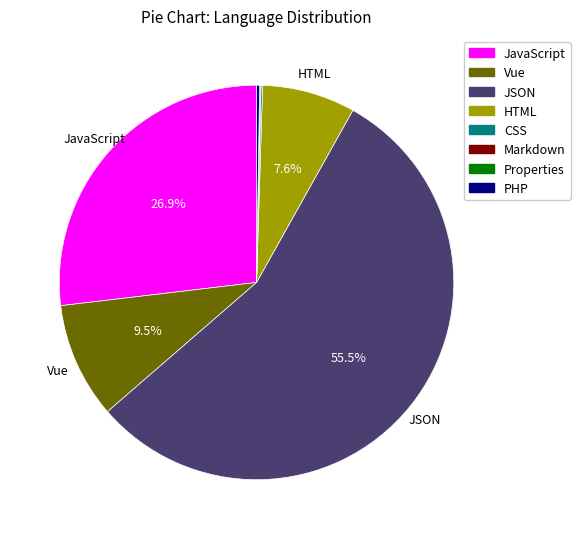

Which slice is the largest?

JSON